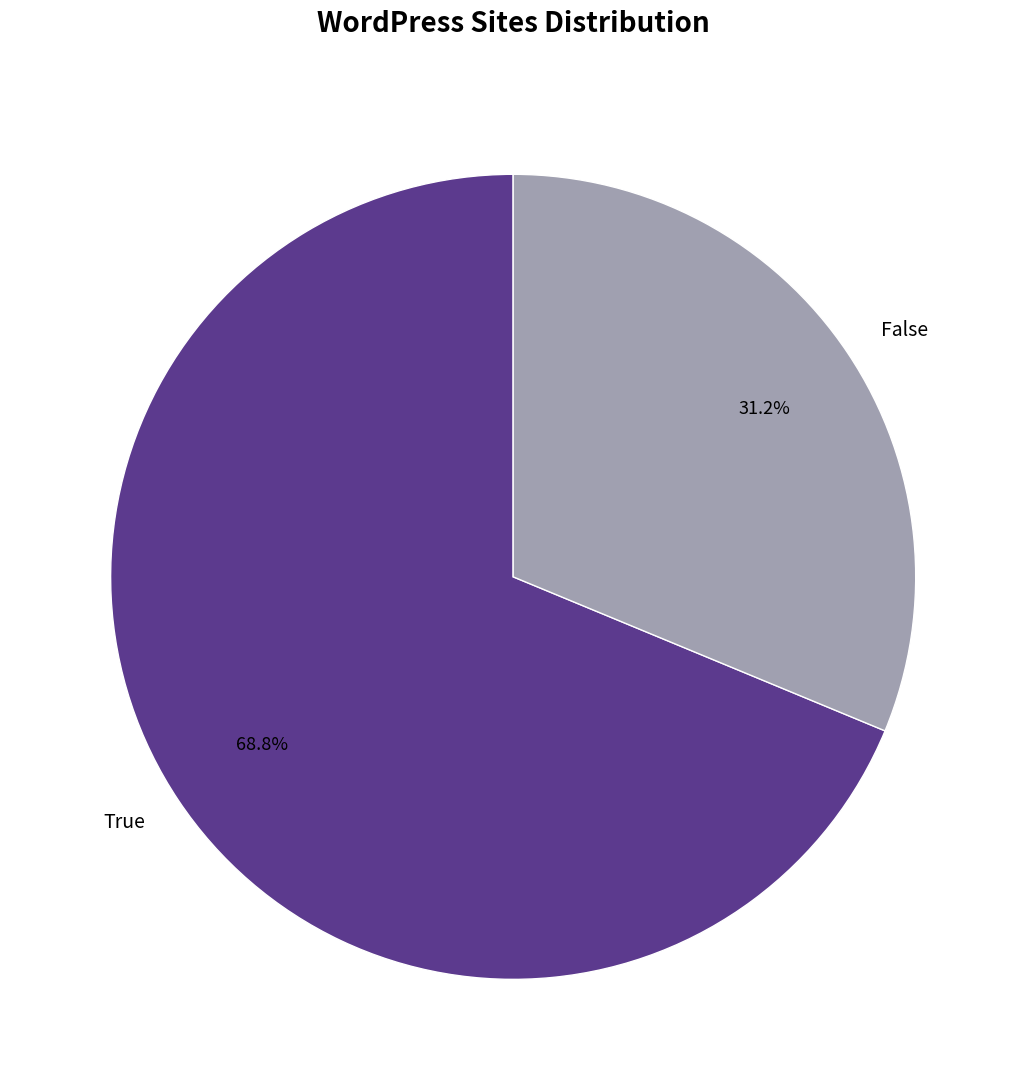

Which has a higher value, False or True?

True